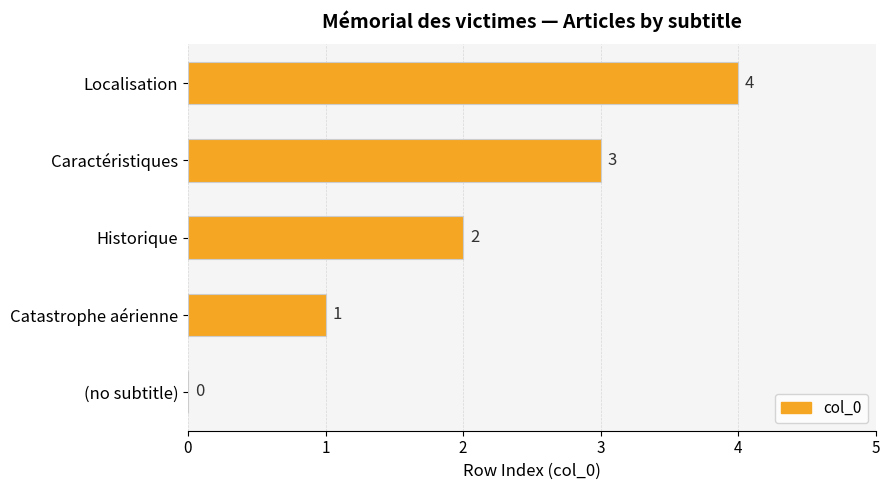

What is the sum of all values?

10